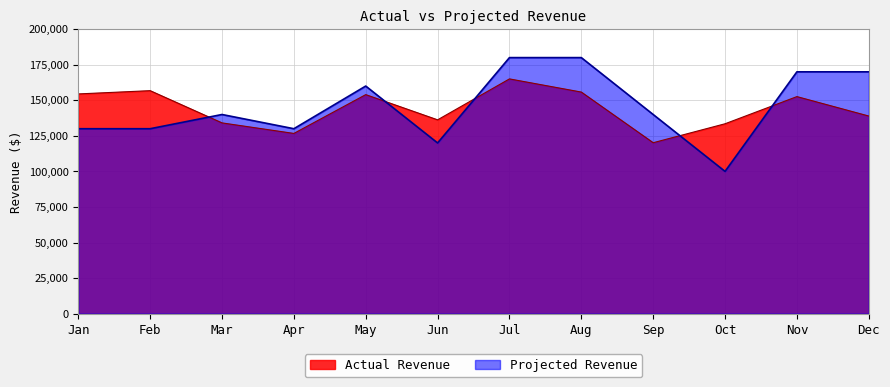

What is the value of the Projected Revenue point at the 6th from the left?

120000